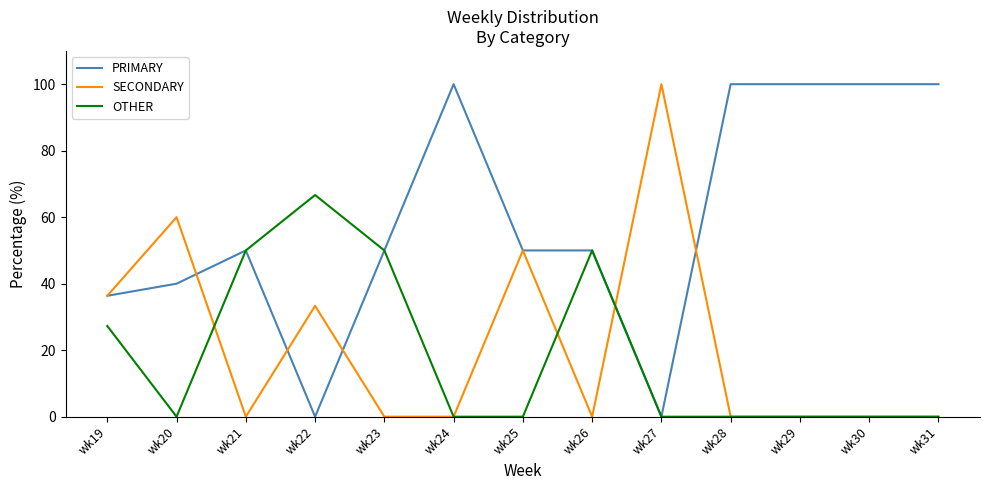

What is the difference between the highest and lowest values at wk21?

50.0